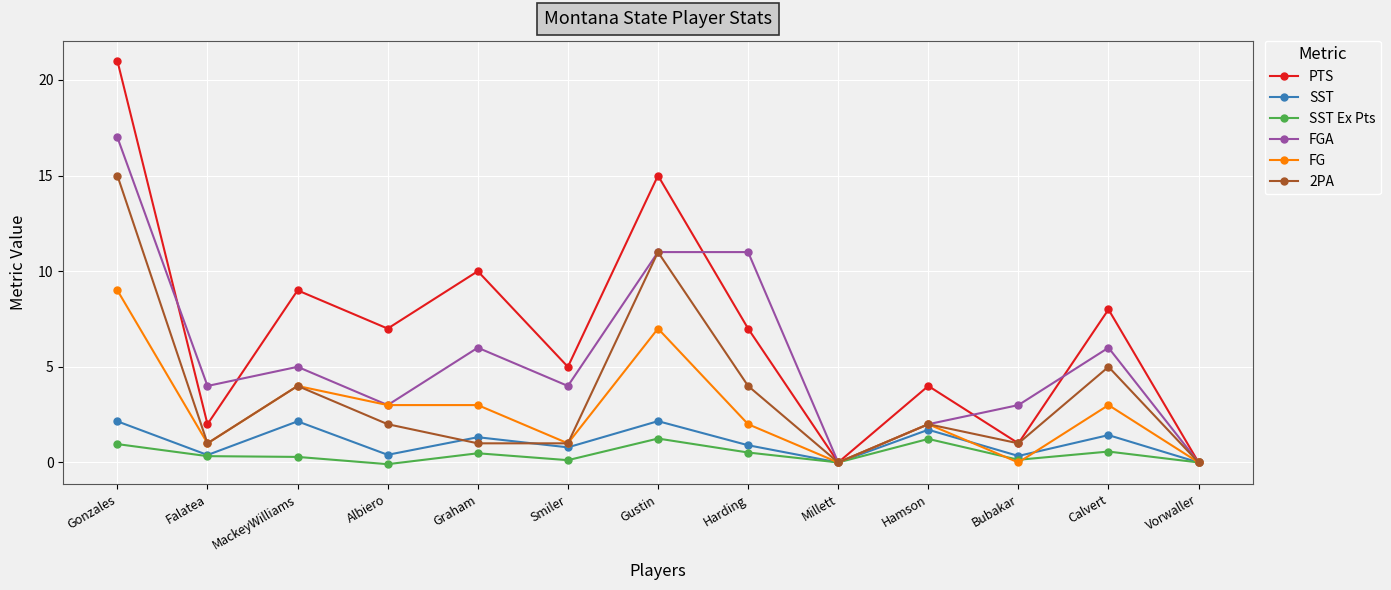

At which category does SST reach its first local valley?

Falatea